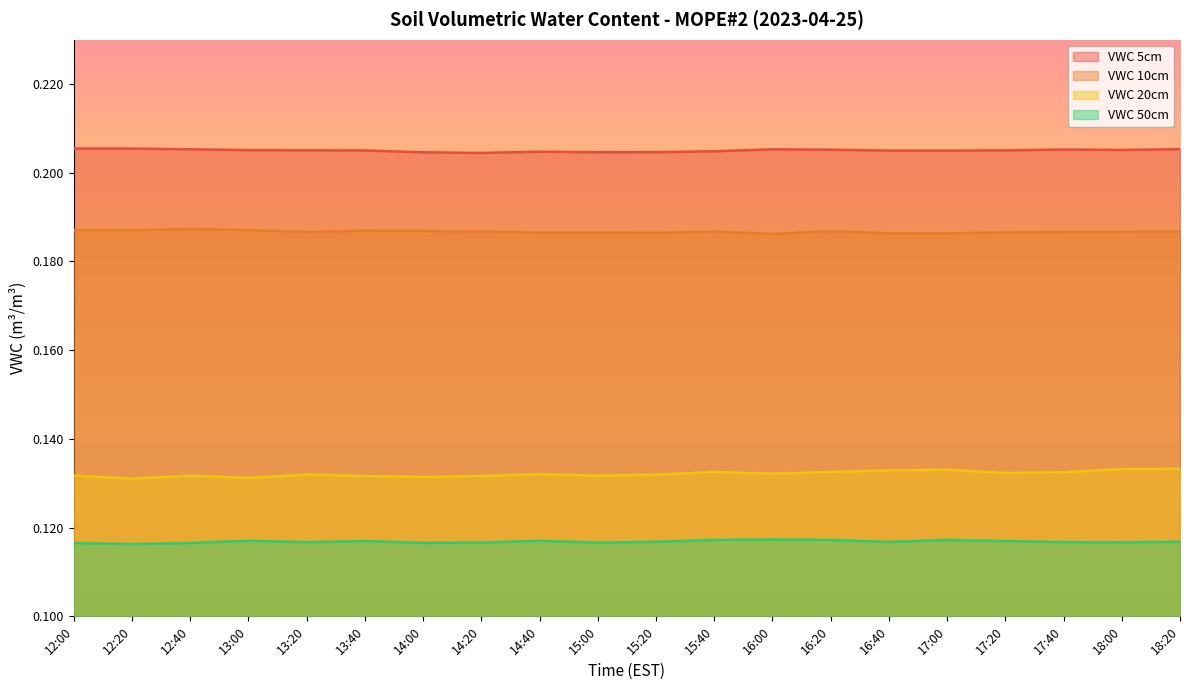

In VWC 5cm, how many points are lower than both neighbors (excluding endpoints)?

4